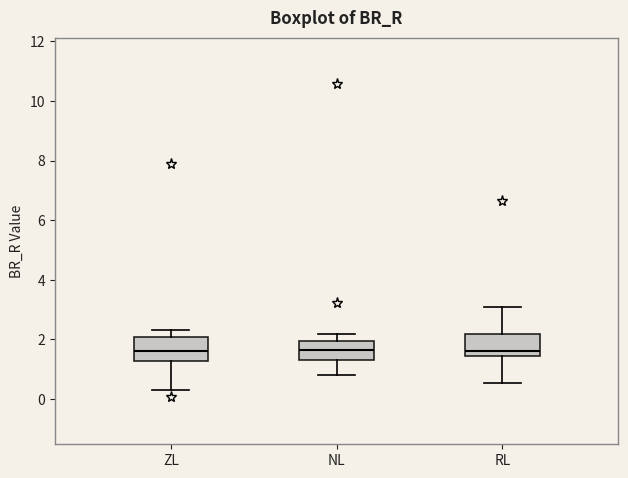

Where is the upper edge of the box for NL on the y-axis? The values are not printed on the chart, so give them approximately, as read against the axis.

2.0